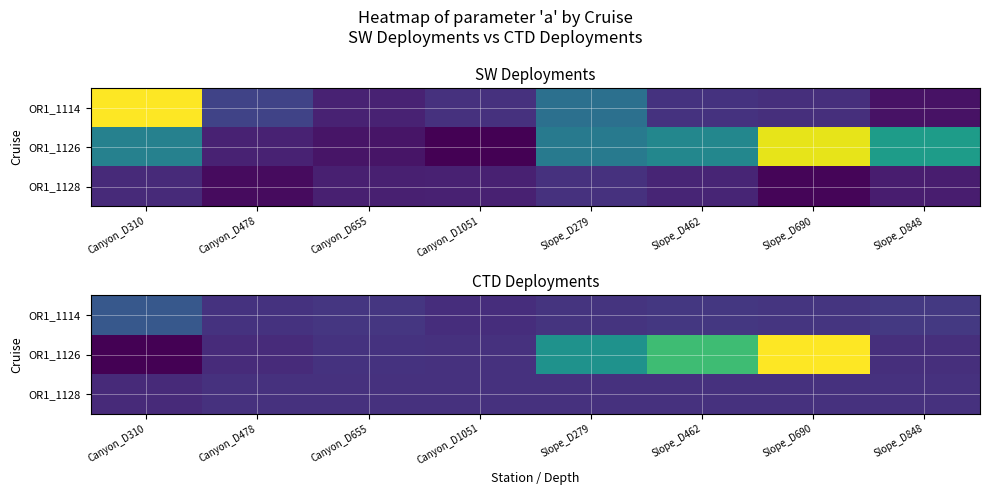

Which series has the largest total across all categories?

OR1_1126